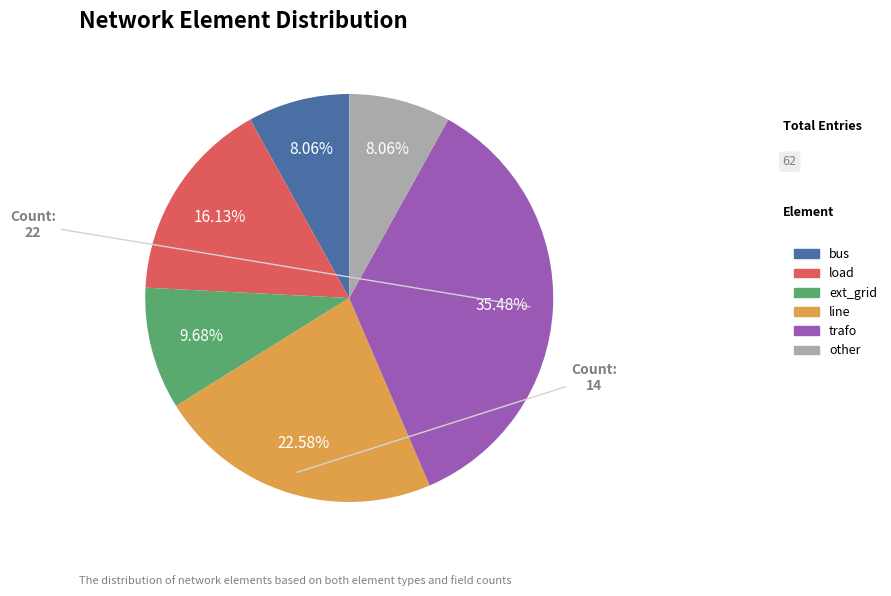

Does any single category account for the majority?

No